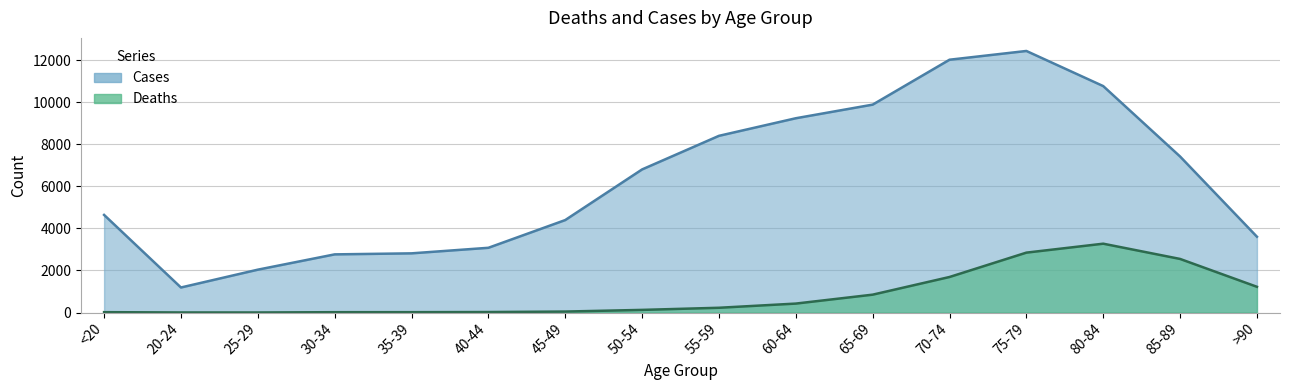

What is the value of the Deaths point at the 14th from the left?

3273